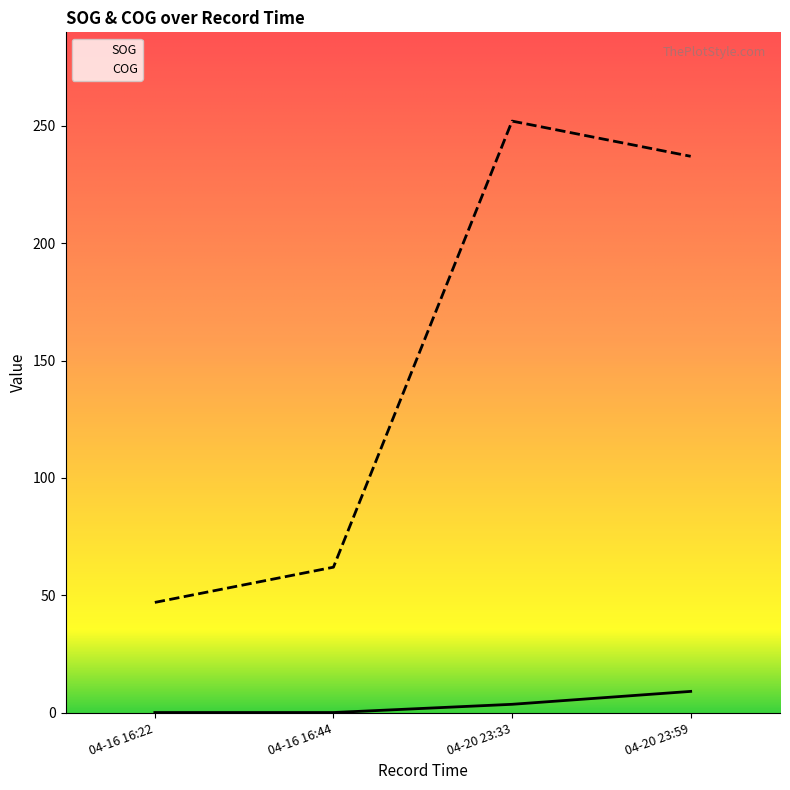

List the labels in order of COG value, largest first.

04-20 23:33, 04-20 23:59, 04-16 16:44, 04-16 16:22